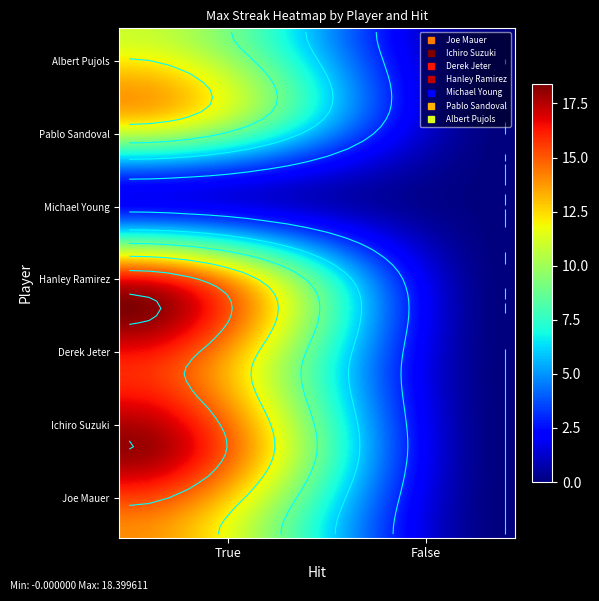

Which has a higher value, False or True?

True